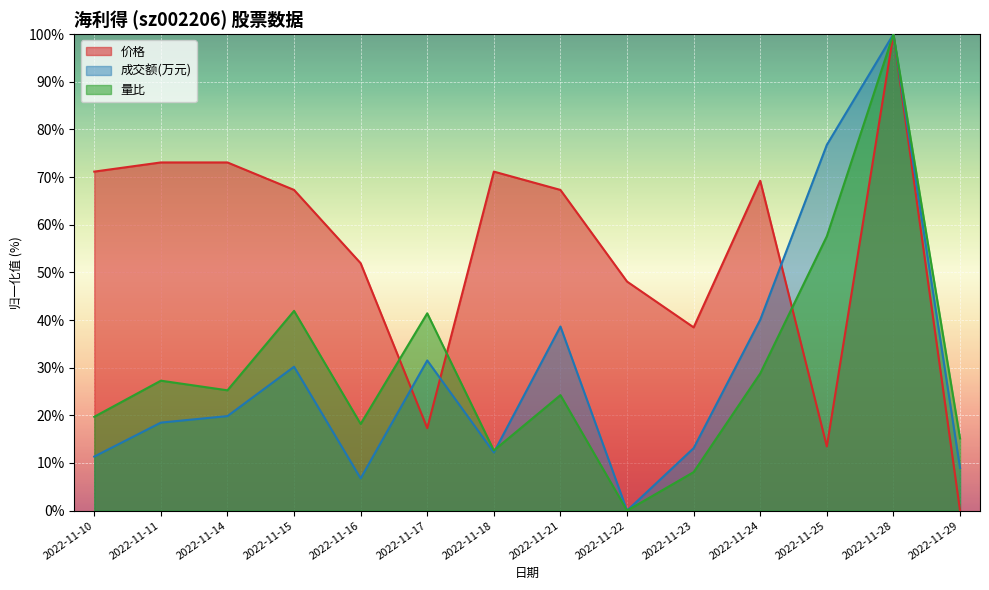

Count the number of data series in this chart.

3